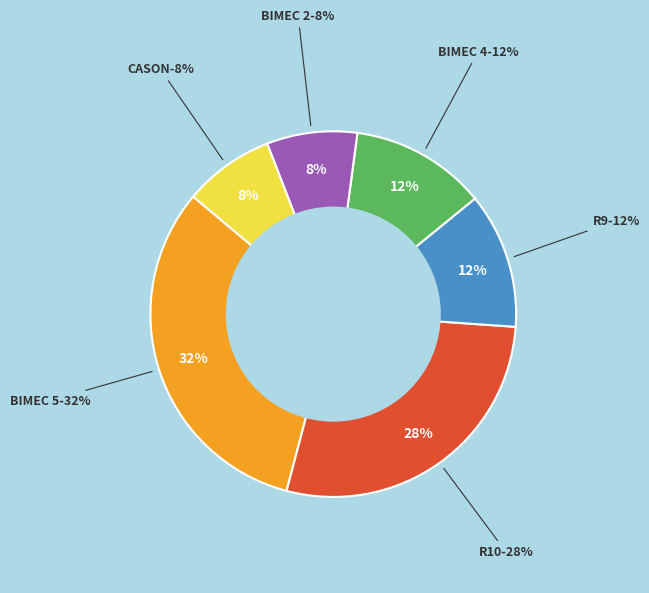

What percentage is the CASON slice, to the nearest percent?

8%